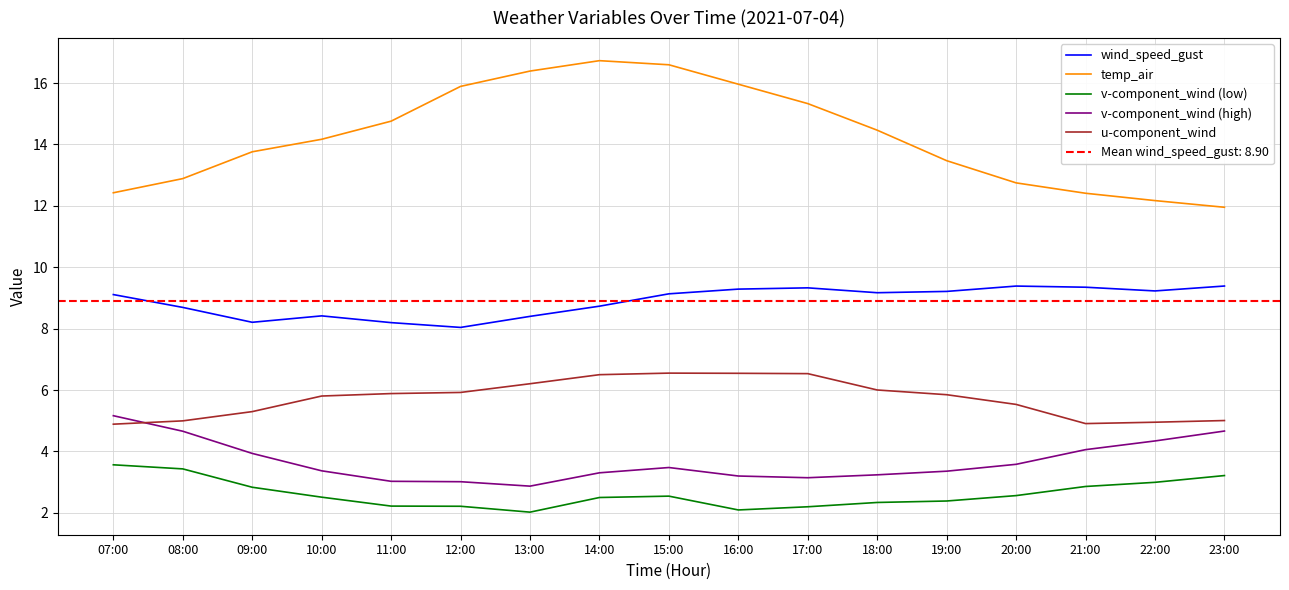

List the labels in order of v-component_wind (low) value, smallest first.

13:00, 16:00, 17:00, 12:00, 11:00, 18:00, 19:00, 14:00, 10:00, 15:00, 20:00, 09:00, 21:00, 22:00, 23:00, 08:00, 07:00